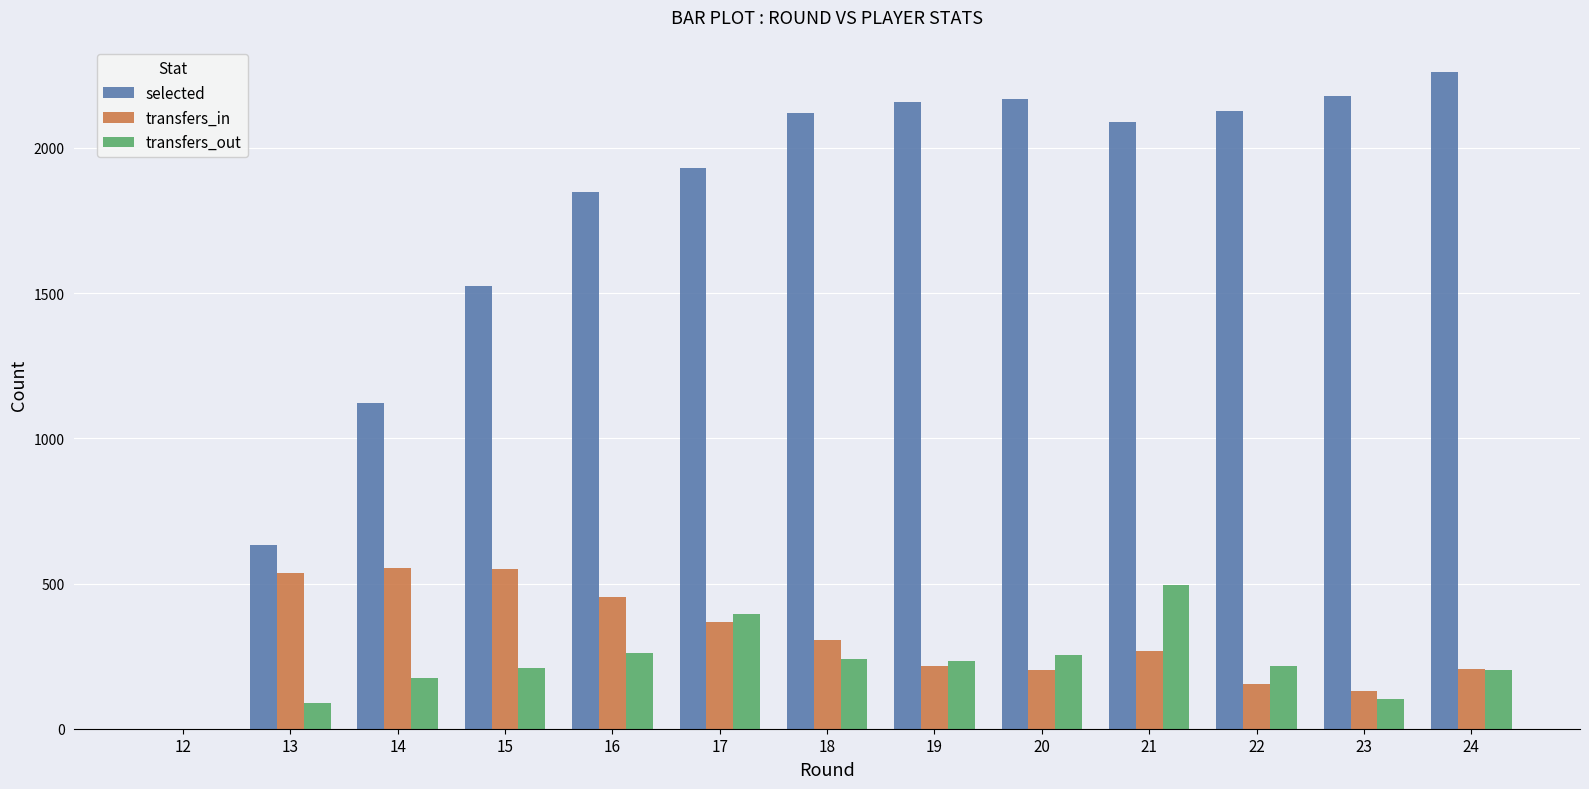

What is the sum of all selected values?

22160